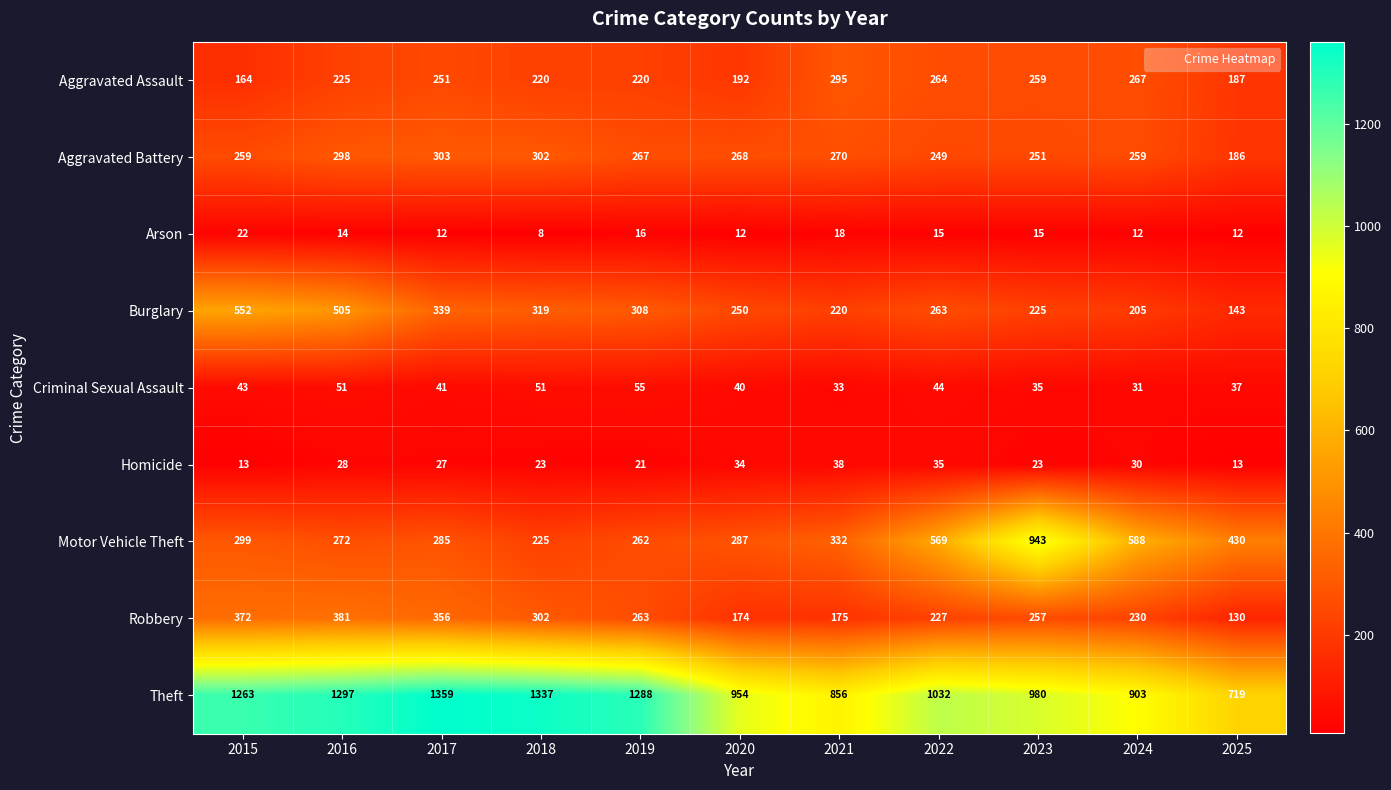

Which label corresponds to the smallest value in the chart?

2018